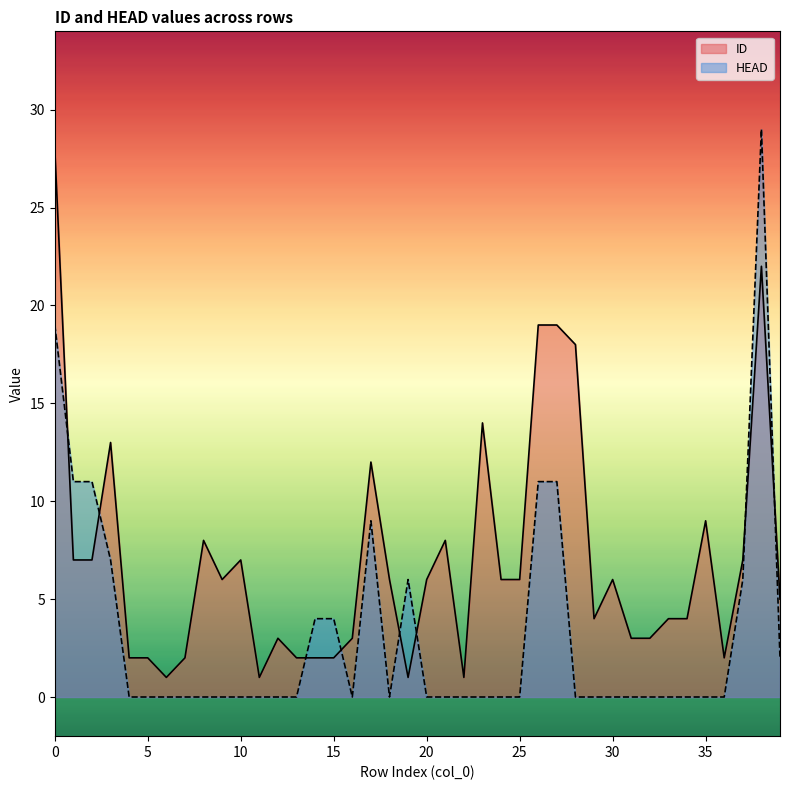

At which category is the sum across all series the highest?

38